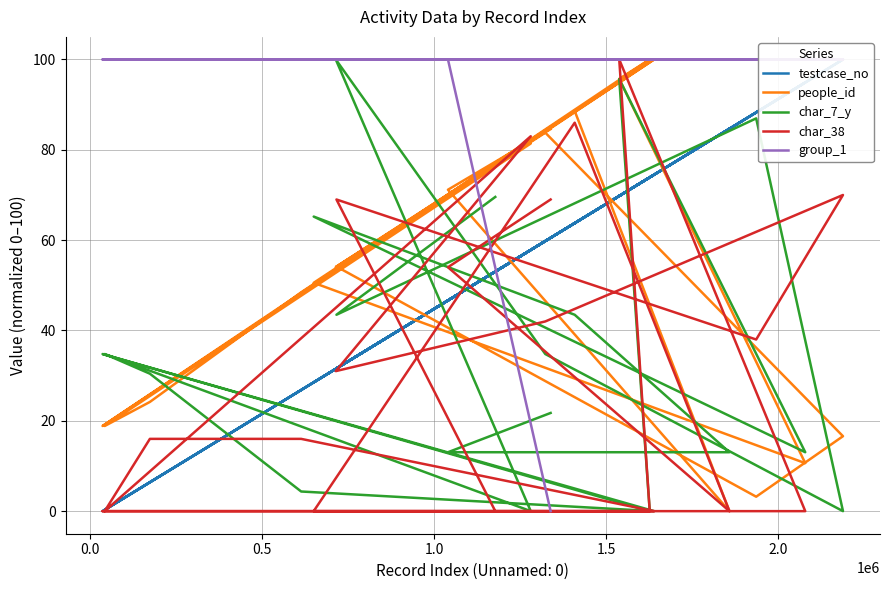

Which series has the largest total across all categories?

group_1